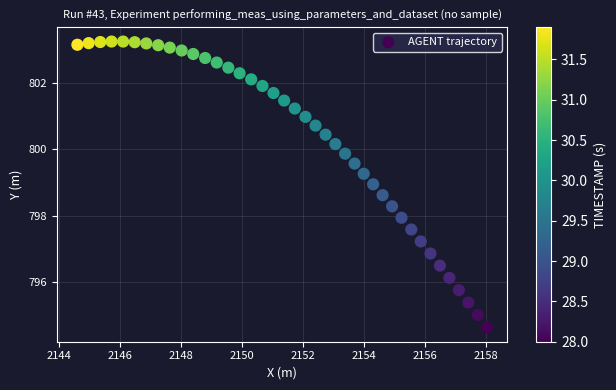

What is the range of Y values (max minus min)?

8.6